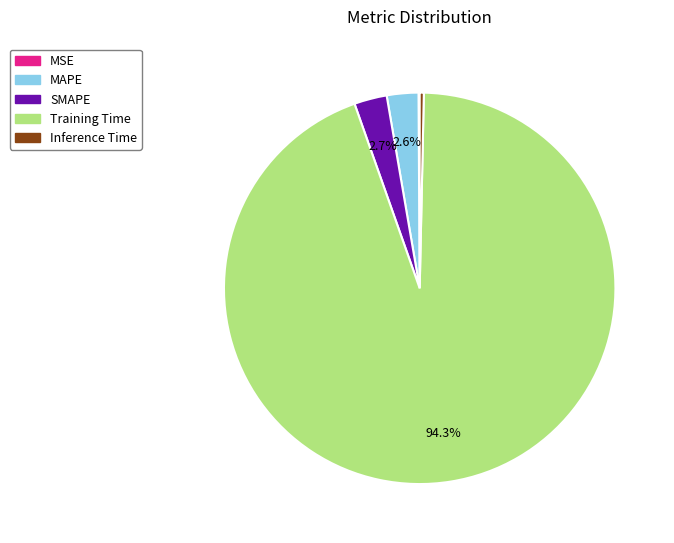

How much of the chart is everything except MAPE?

97.4%